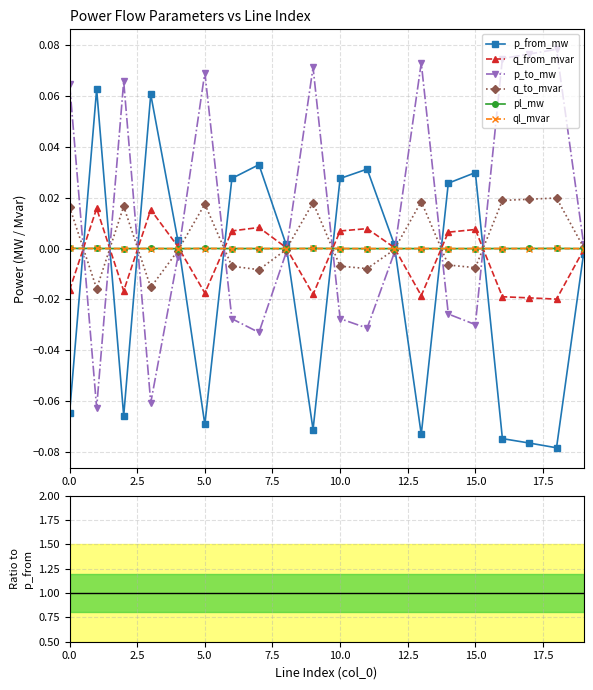

Between 9 and 14, which series saw the biggest shift?

p_to_mw